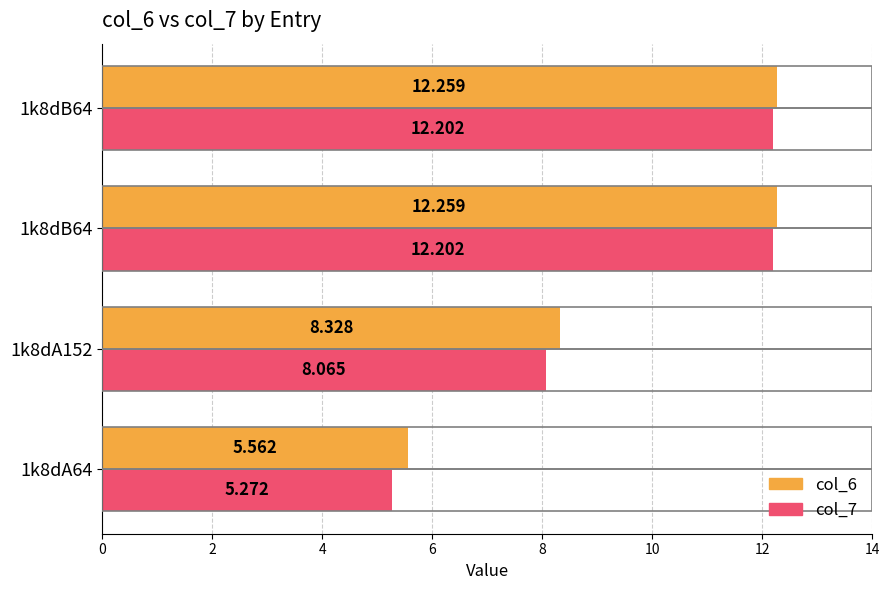

Rank the series by their maximum value, from lowest to highest.

col_7, col_6